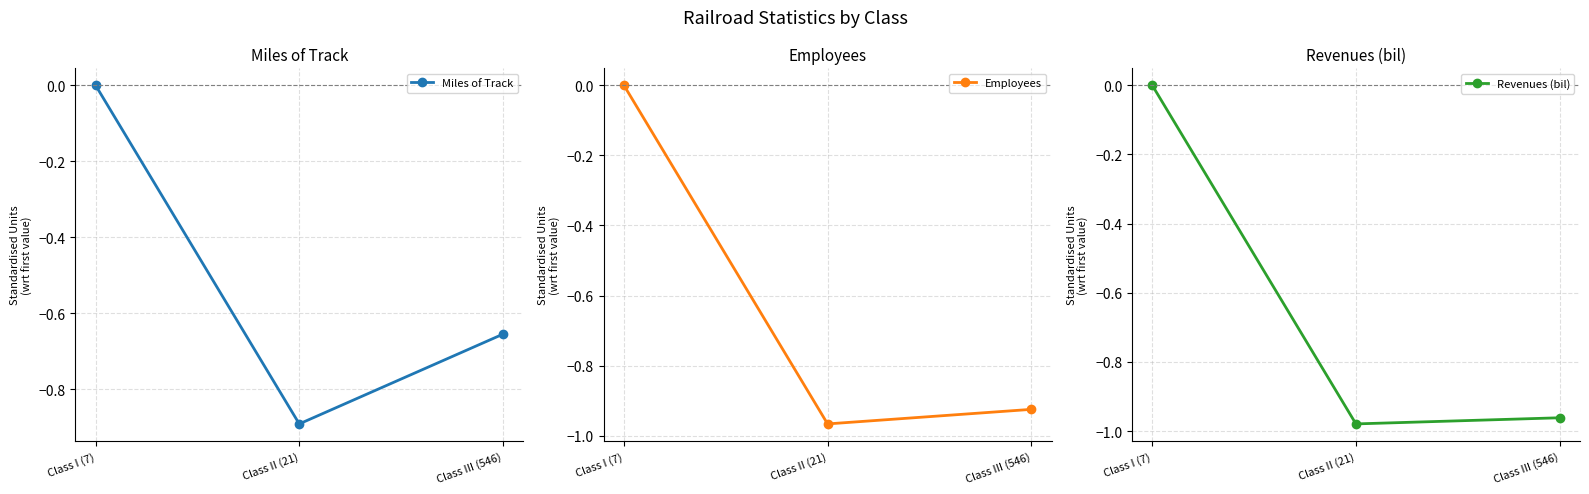

Is it true that Employees equals -0.9 at Class III (546)?

True